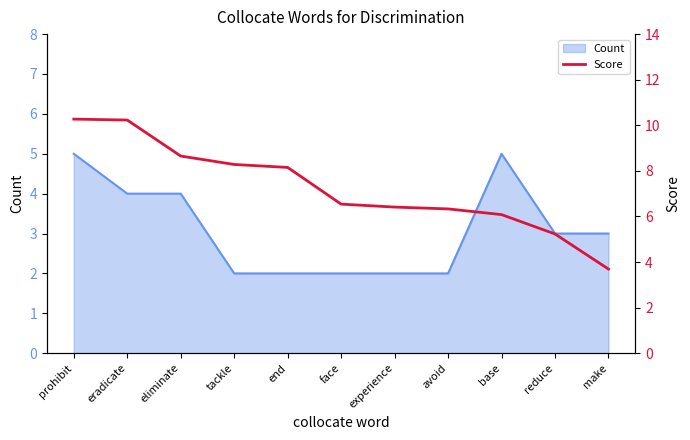

What is the approximate value of Count at make?

3